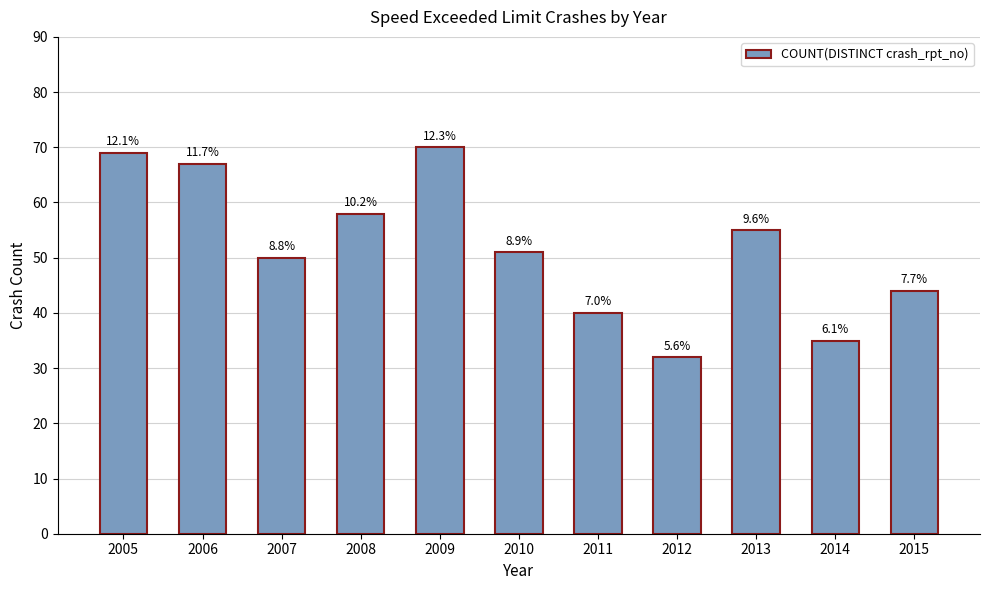

How many bars are there in total?

11